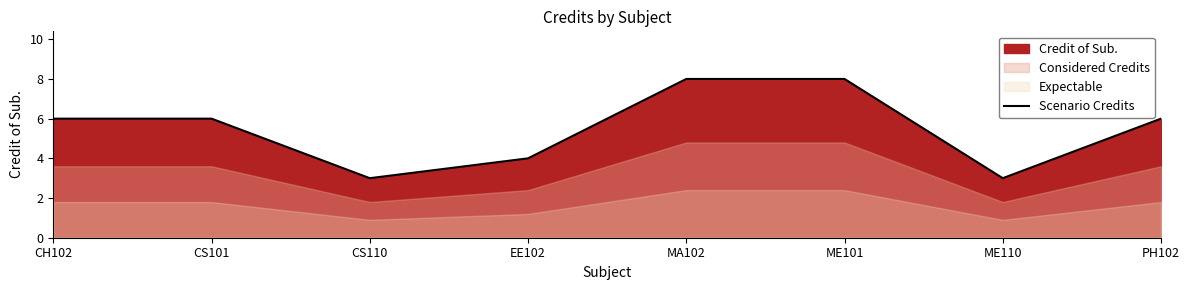

At which category does the chart reach its minimum across all series?

CS110